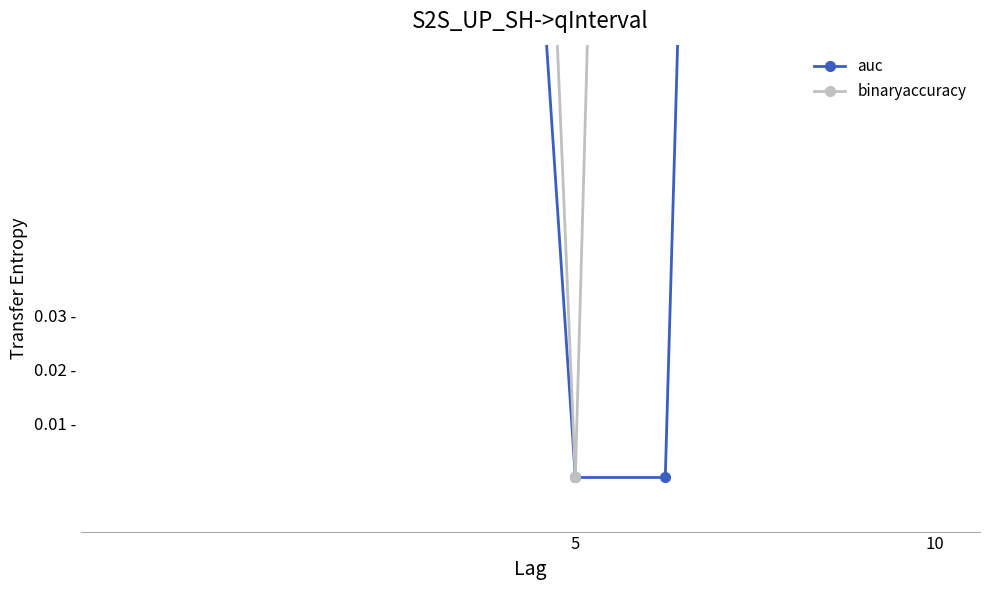

Reading left to right, what are all the values shown in this chart?

auc: 0.1	0.2	0.3	0.6	0.2	0.0	0.0	0.6	0.8	0.7
binaryaccuracy: 0.2	0.2	0.4	0.4	0.4	0.0	0.6	0.6	0.6	0.5